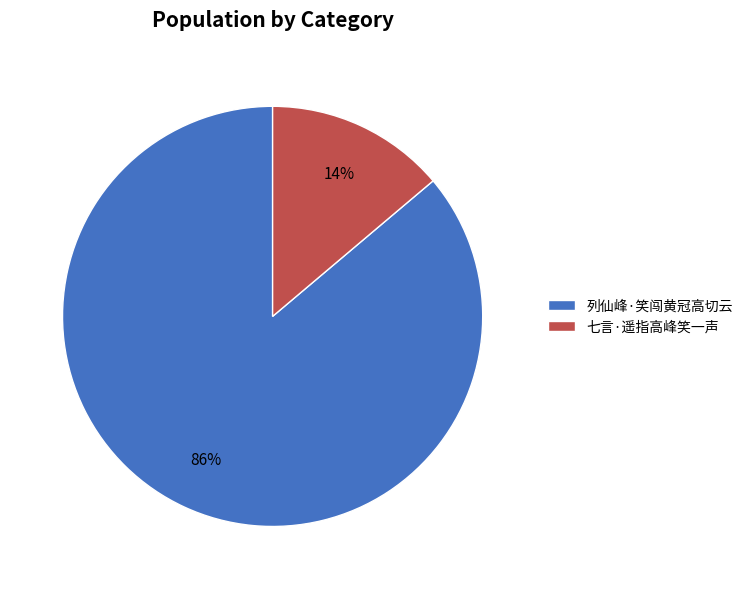

What is the largest slice in the pie chart?

列仙峰·笑闯黄冠高切云